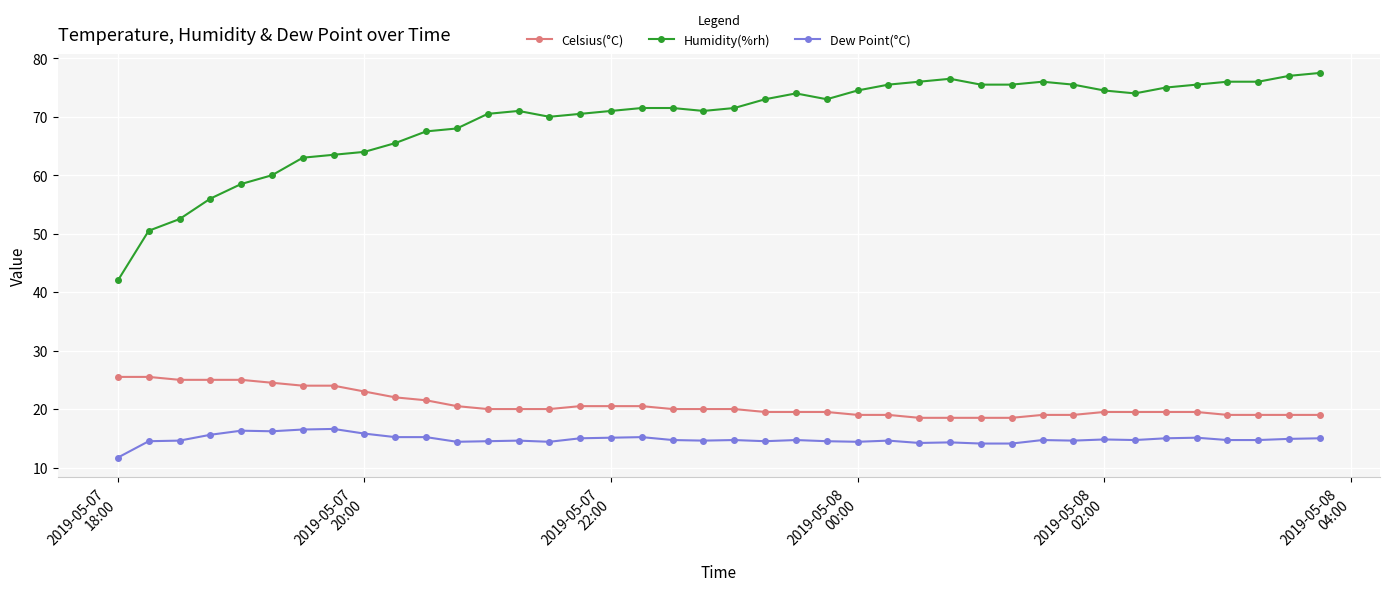

What is the maximum value shown in the chart?

77.5